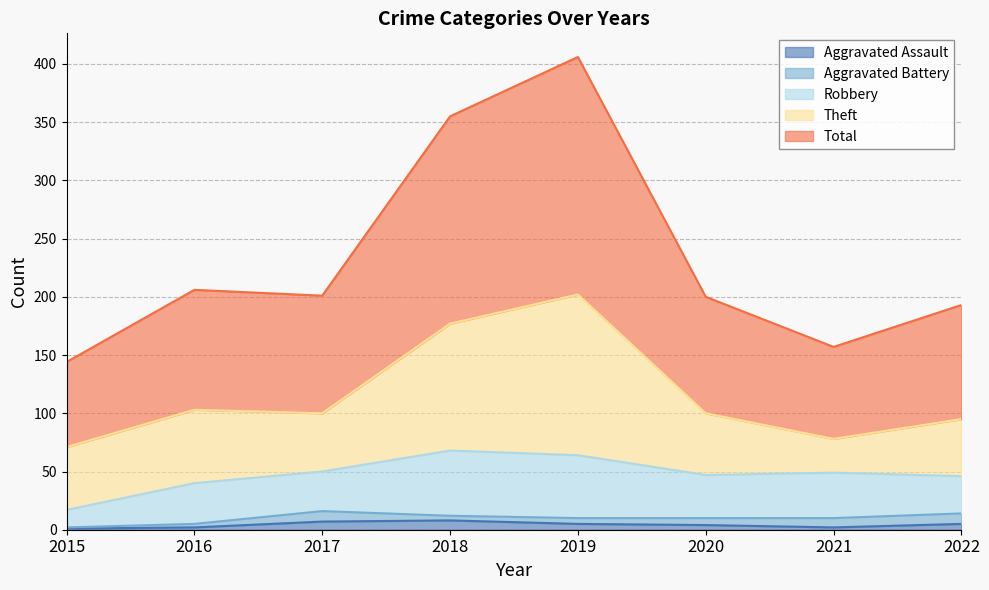

What is the sum of all Robbery values?

302